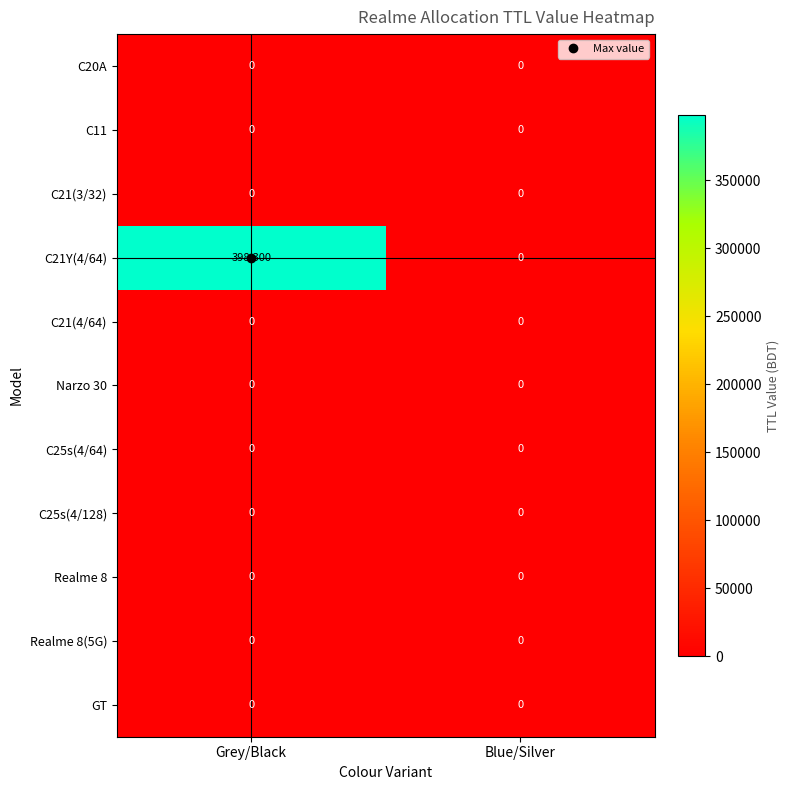

What is the difference between the highest and lowest values at Grey/Black?

398300